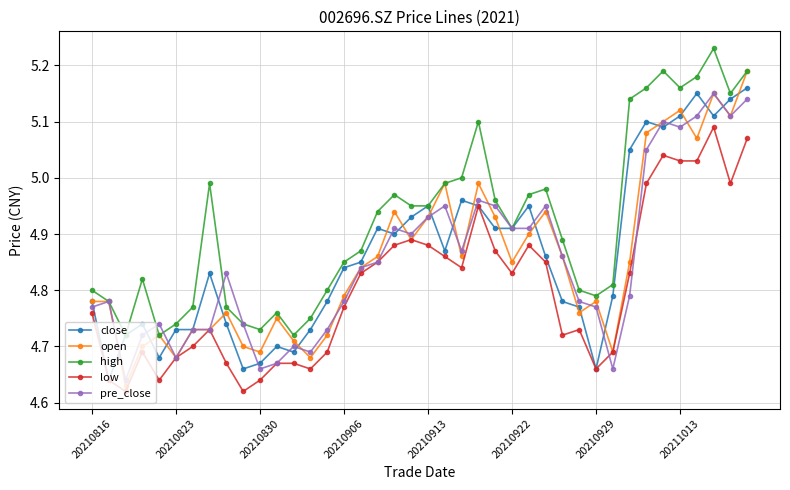

Count the number of categories in the chart.

40